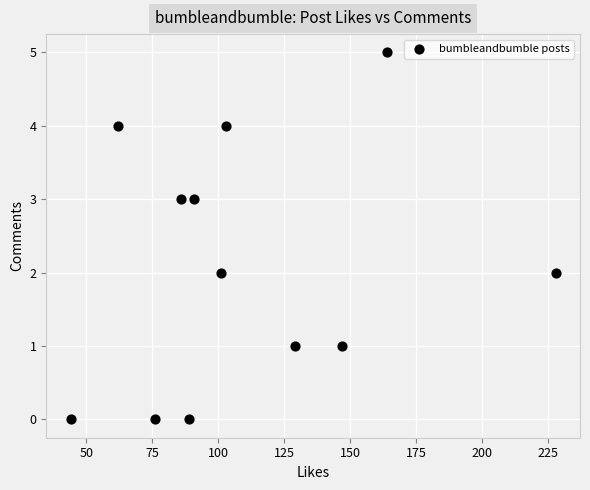

What is the average X value?

110